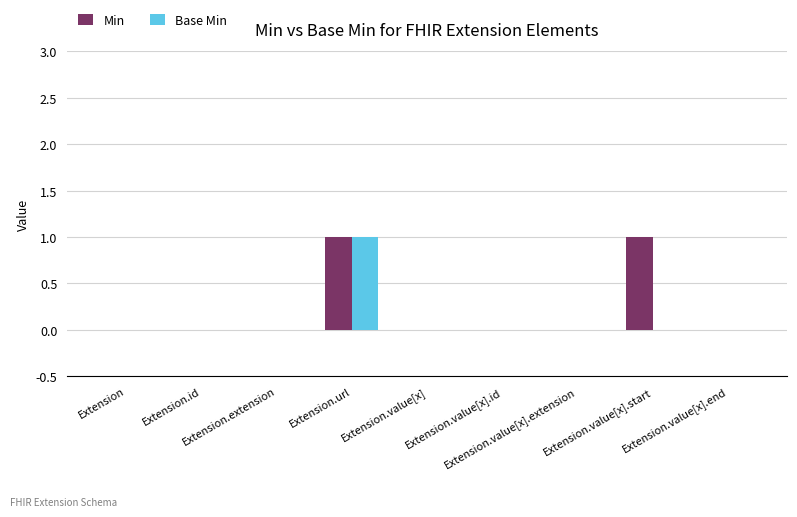

Which series has the largest range (max minus min)?

Min